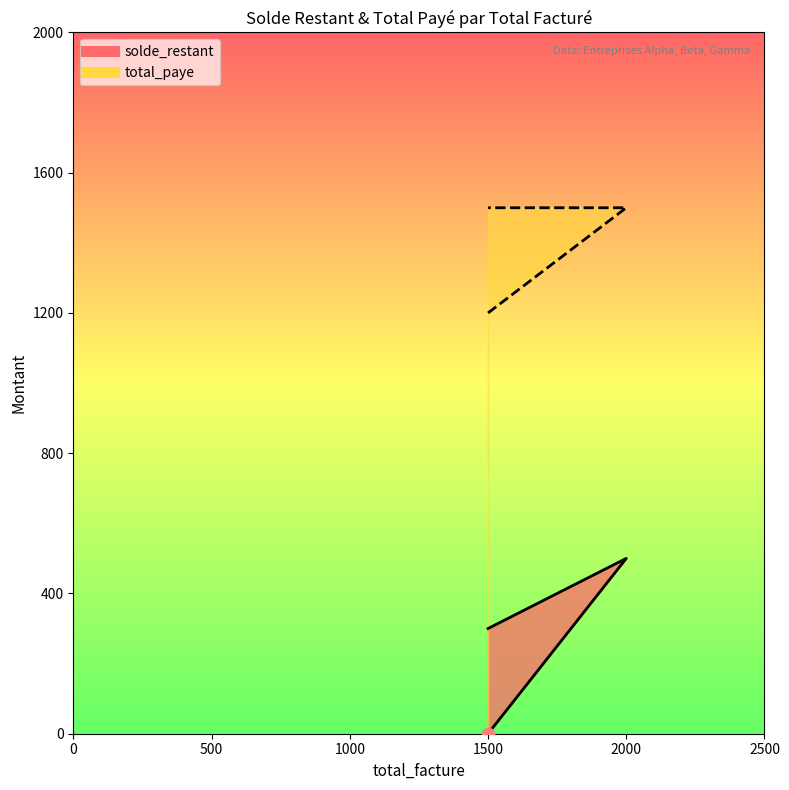

Which series contains the lowest Y value?

solde_restant